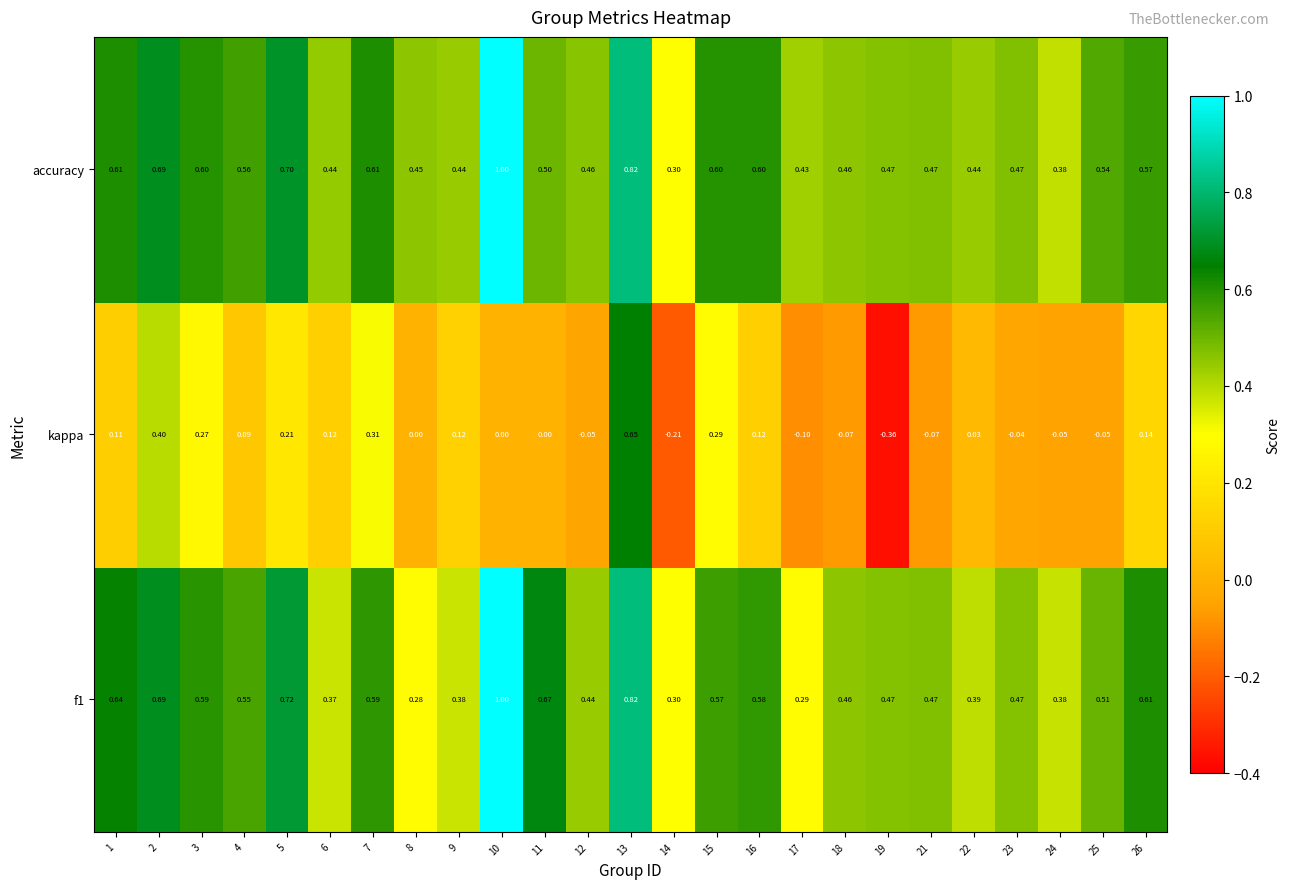

Which series has the largest total across all categories?

accuracy